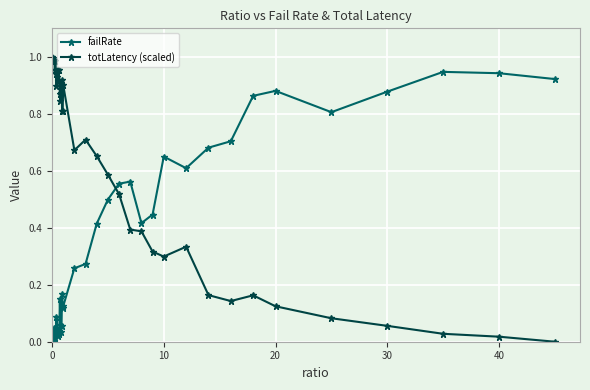

What are all the series names shown in the legend?

failRate, totLatency (scaled)